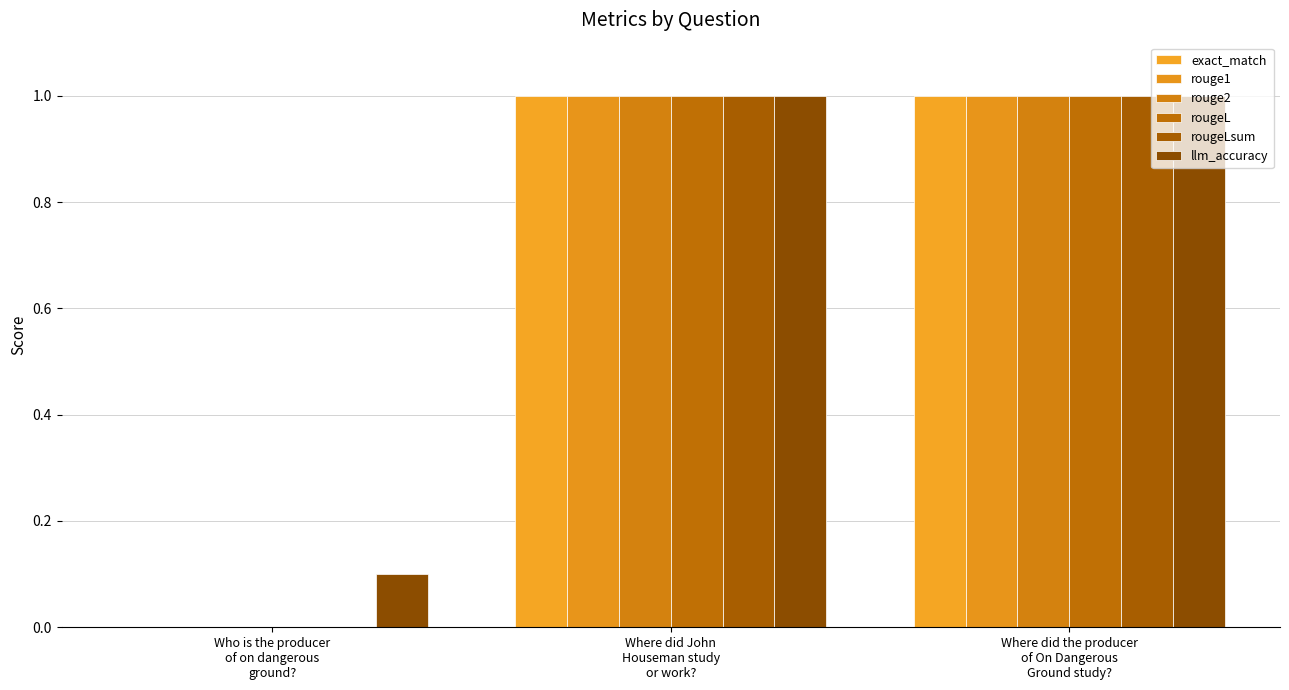

What is the label of the 2nd bar from the left?

Where did John
Houseman study
or work?